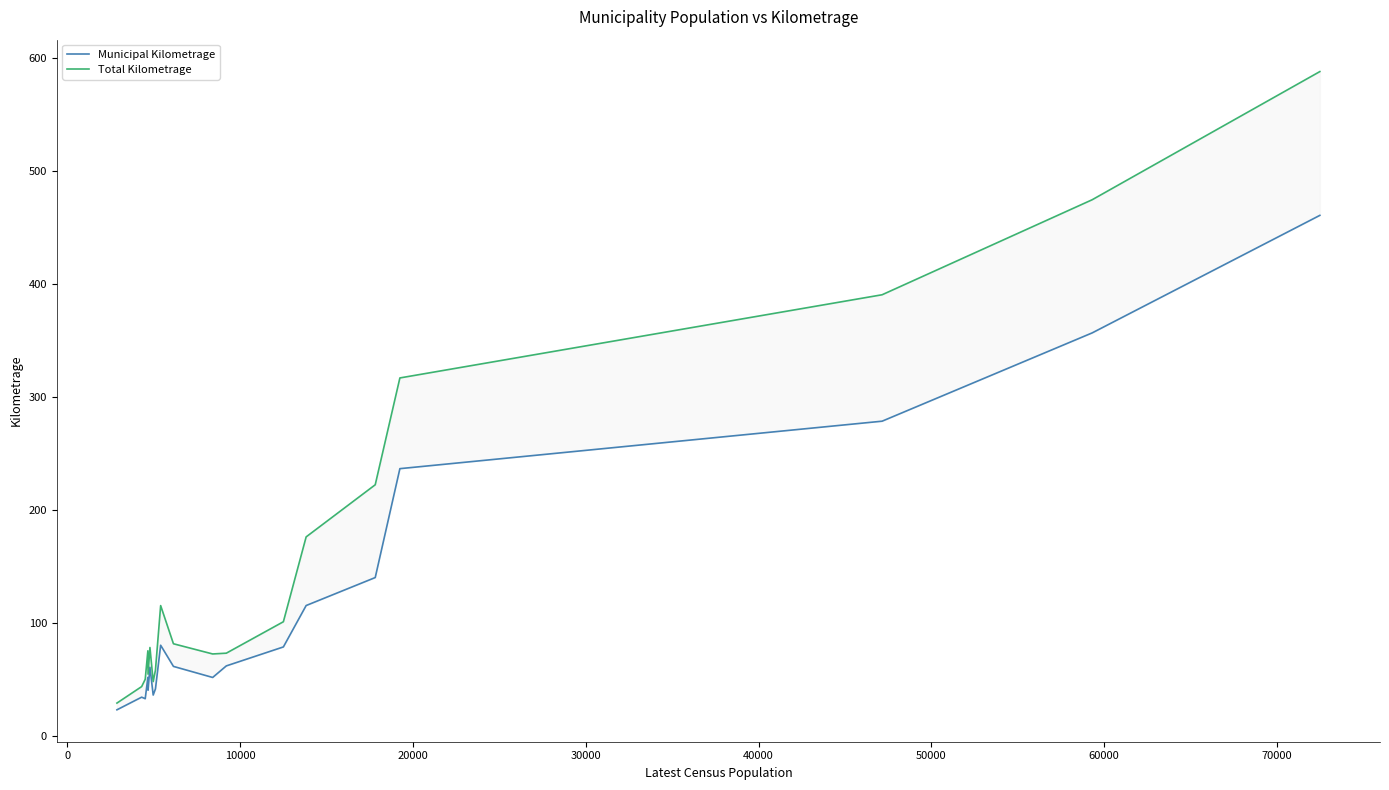

What are all the series names shown in the legend?

Municipal Kilometrage, Total Kilometrage